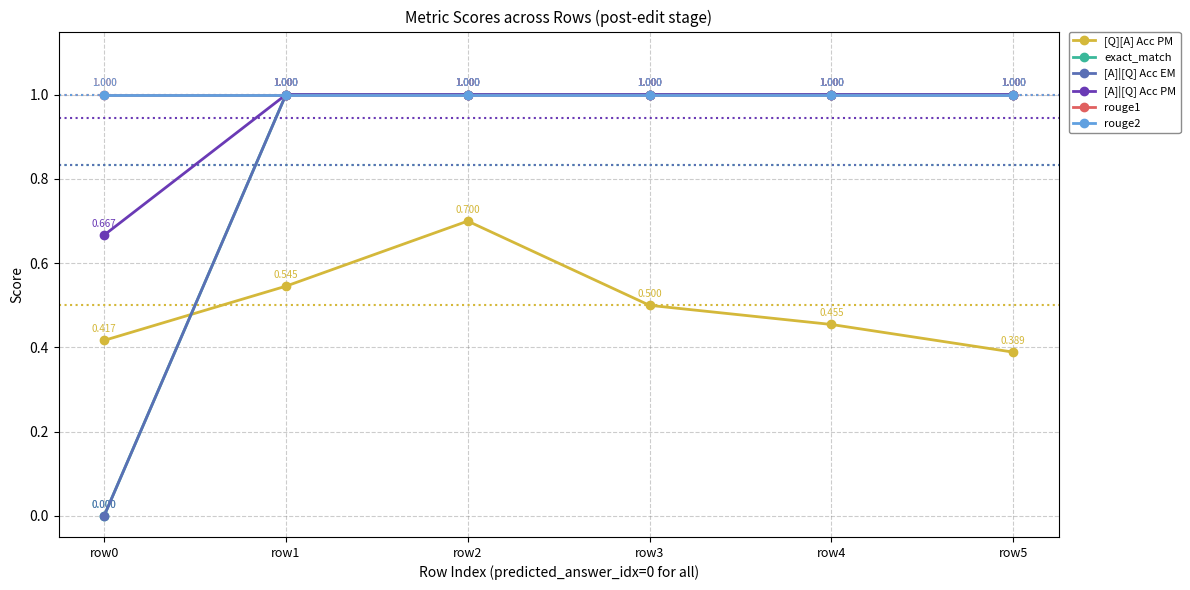

How many lines are shown in the chart?

6